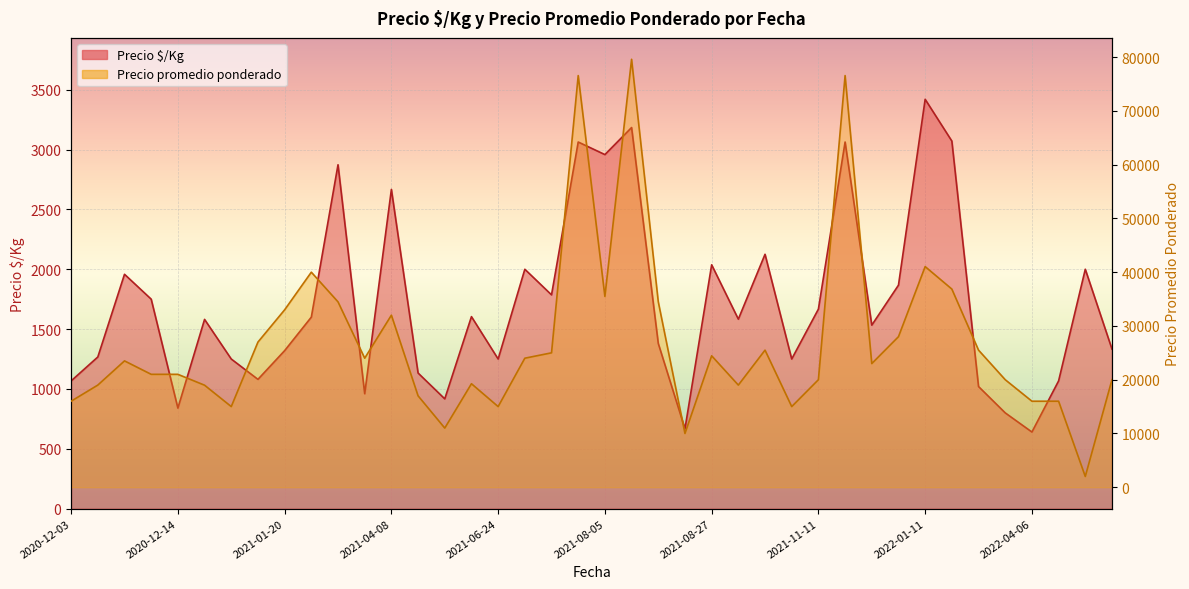

The chart shows a value of 15000 at 2021-06-24. True or false?

True